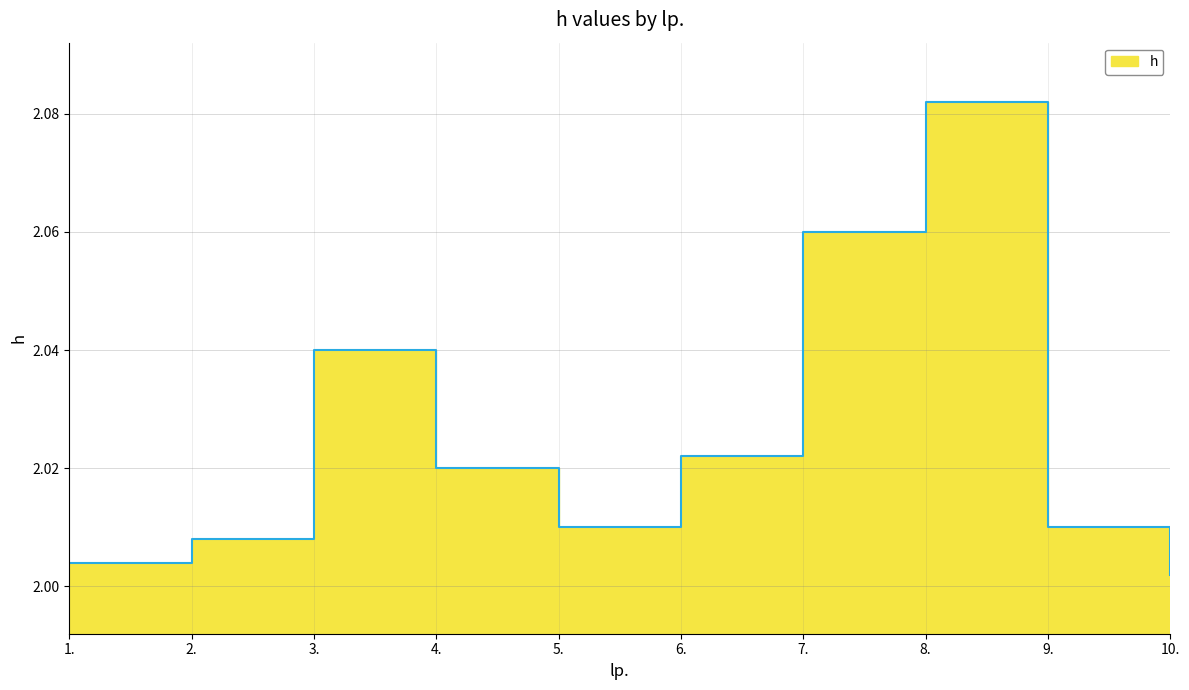

Rank the categories by value from lowest to highest.

10., 1., 2., 5., 9., 4., 6., 3., 7., 8.